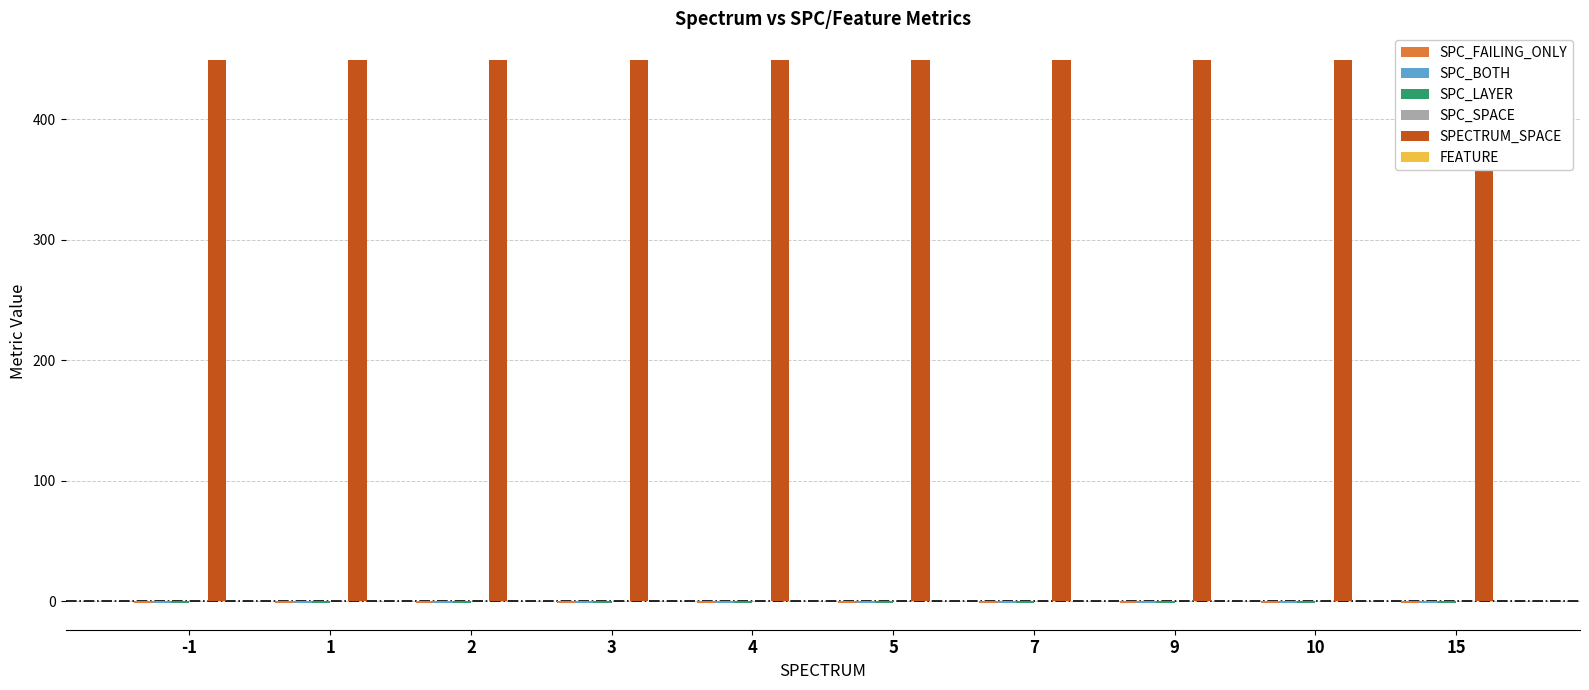

Between 2 and 9, which is larger?

2